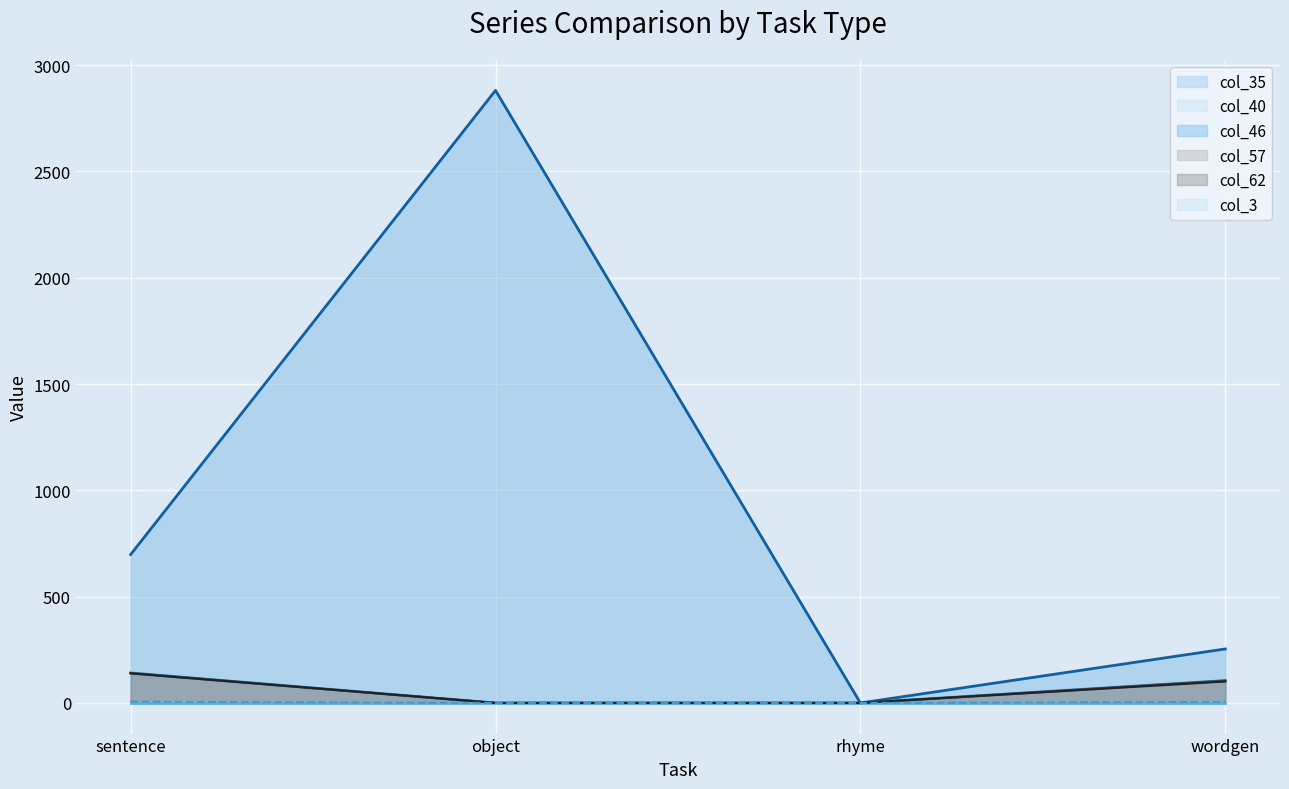

At how many categories does at least one series exceed 1539?

1